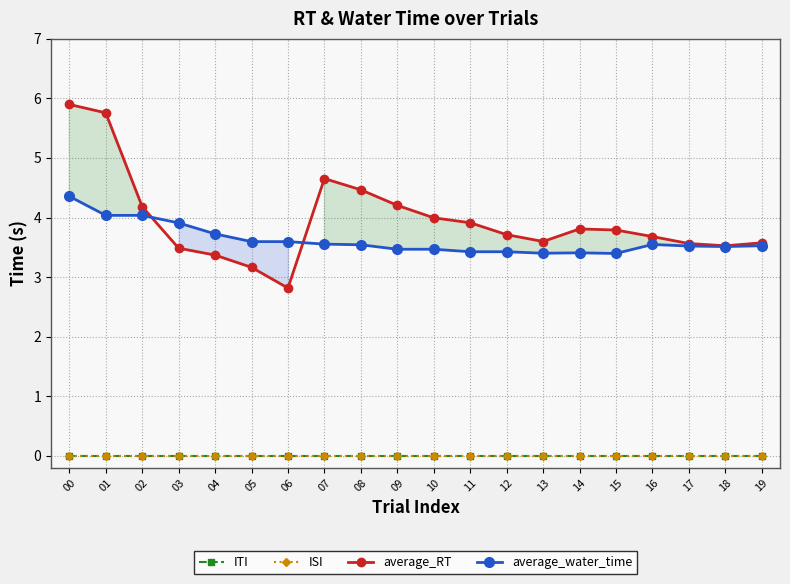

What is the difference between the maximum and minimum values in the average_water_time series?

1.0